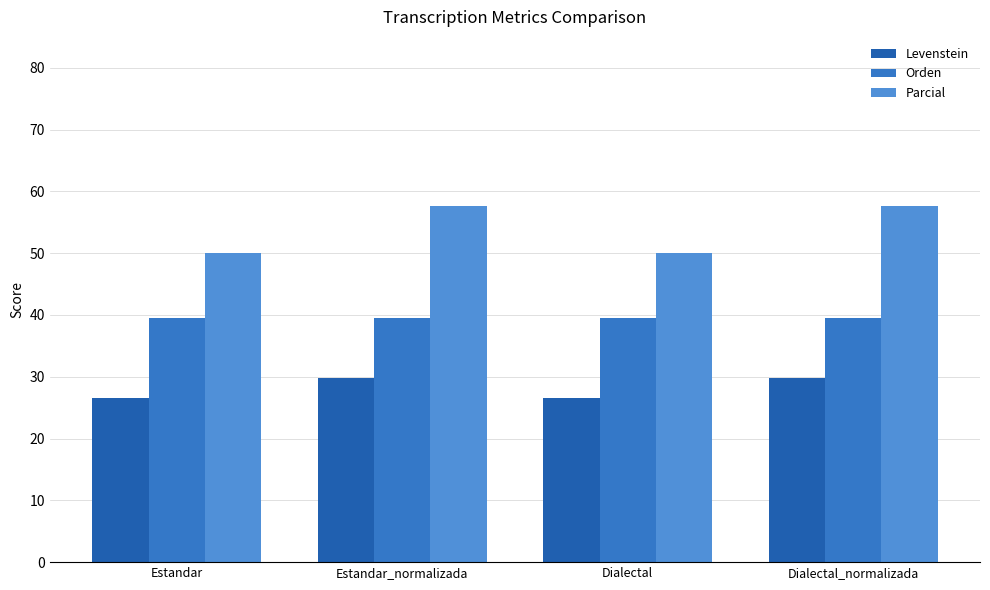

How many Levenstein values are between 26 and 29?

2